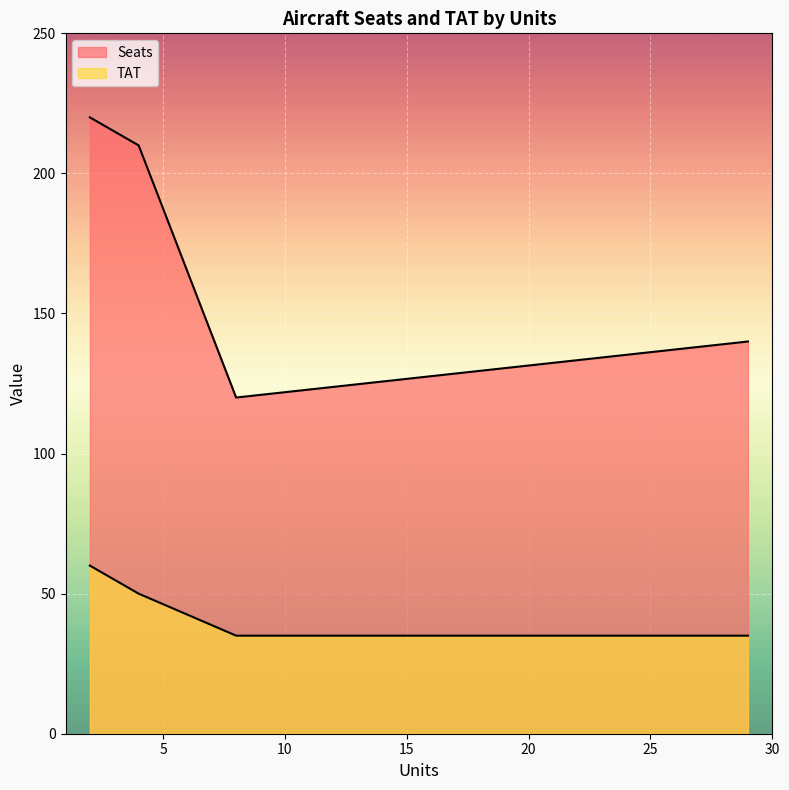

What is the difference between the maximum and minimum values?

100